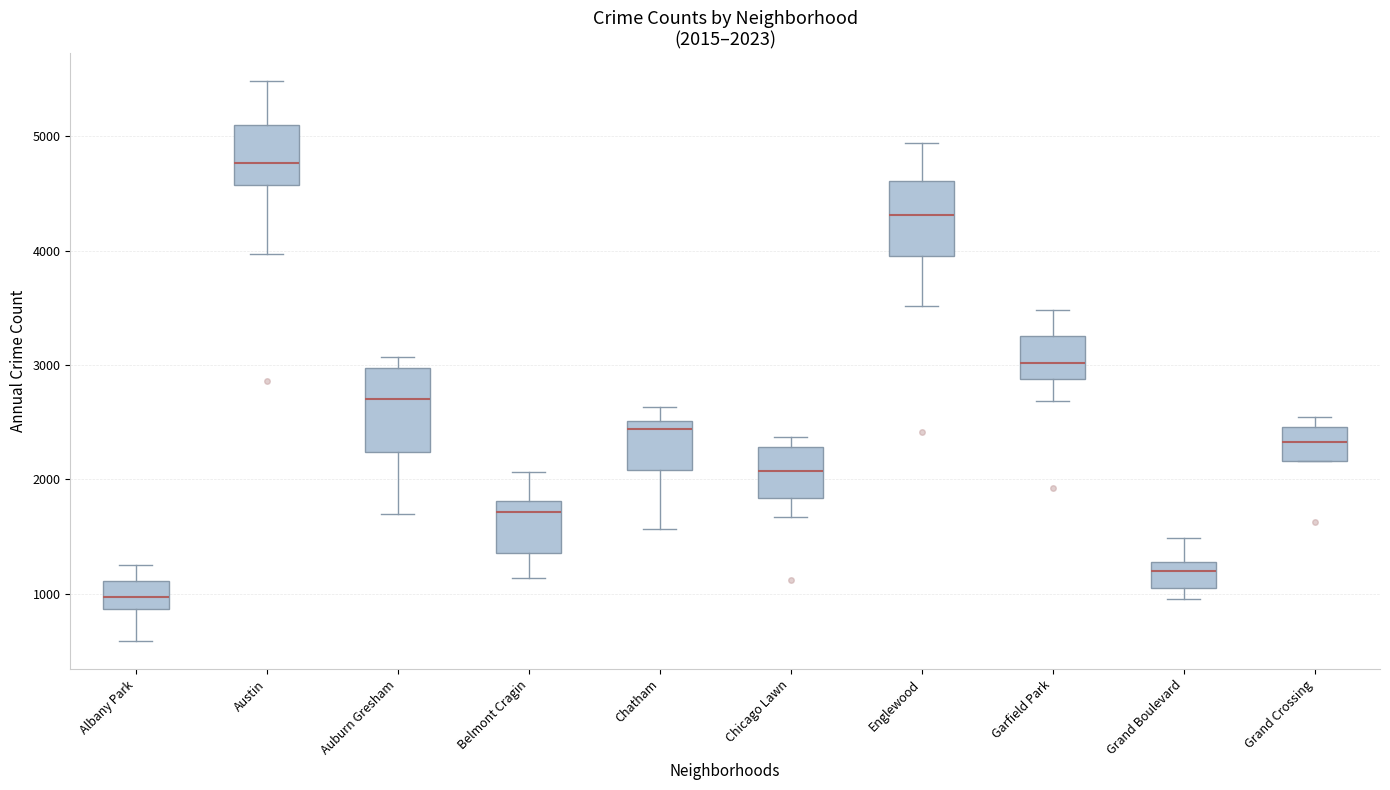

Which box's median line is the lowest?

Albany Park